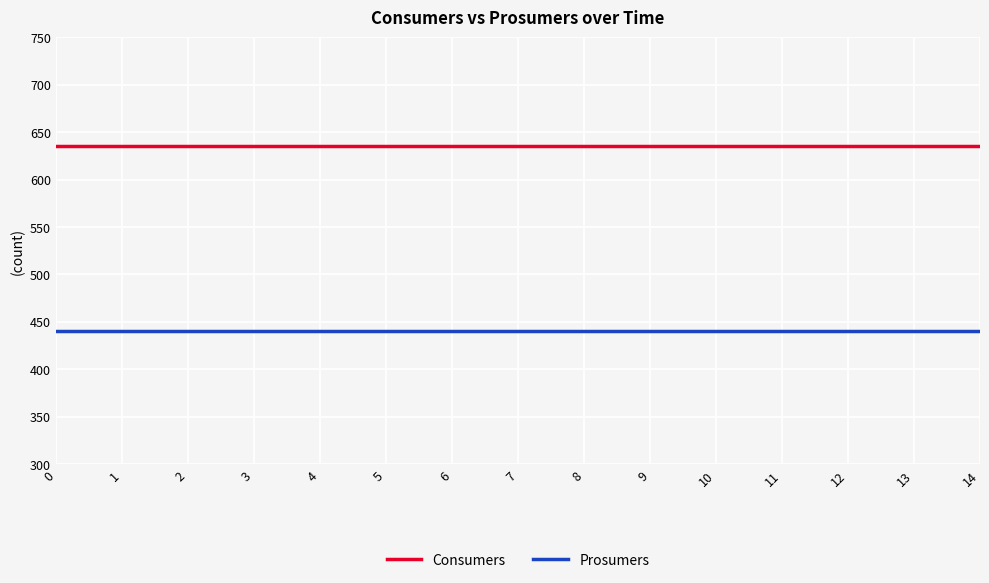

What is the difference between the highest and lowest values at 14?

195